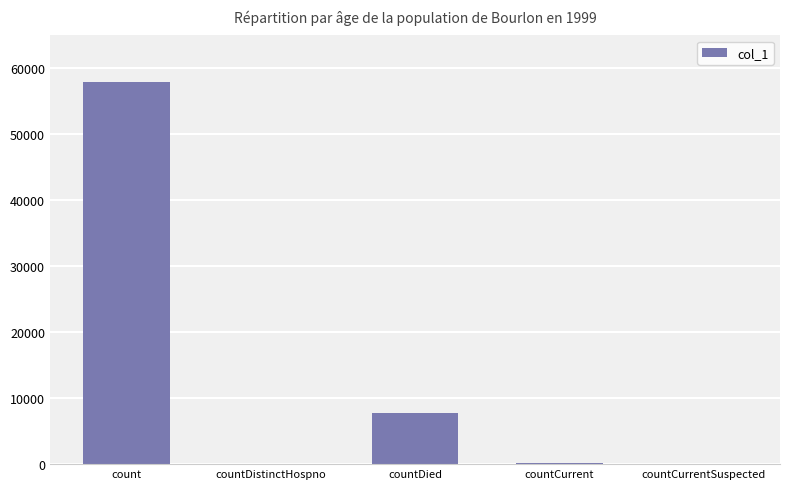

At which label is the value closest to 28989?

countDied